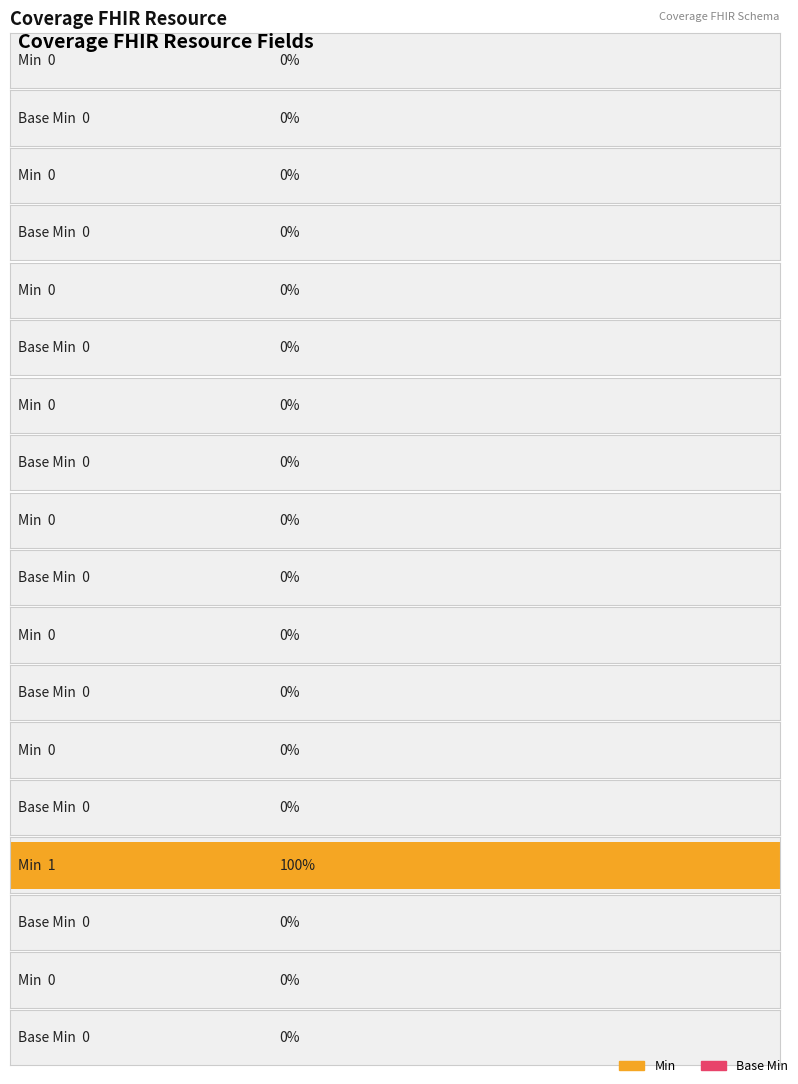

Is it true that Min equals 0 at Identifier?

False